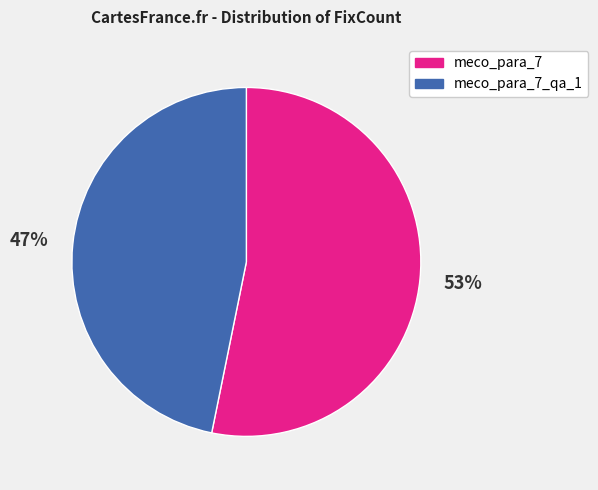

Is there a majority slice in this chart?

Yes